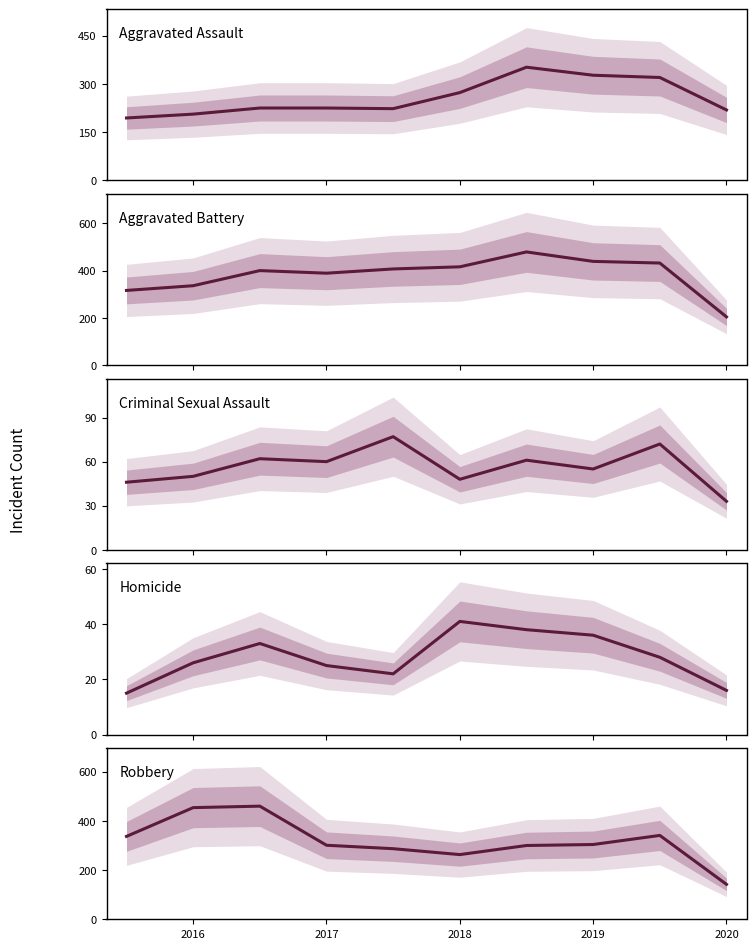

Reading right to left, list all the values displayed in this chart.

Aggravated Assault: 219	320	327	352	273	223	225	225	206	194
Aggravated Battery: 204	432	439	479	416	407	389	400	336	316
Criminal Sexual Assault: 33	72	55	61	48	77	60	62	50	46
Homicide: 16	28	36	38	41	22	25	33	26	15
Robbery: 142	341	304	300	263	287	301	460	454	337